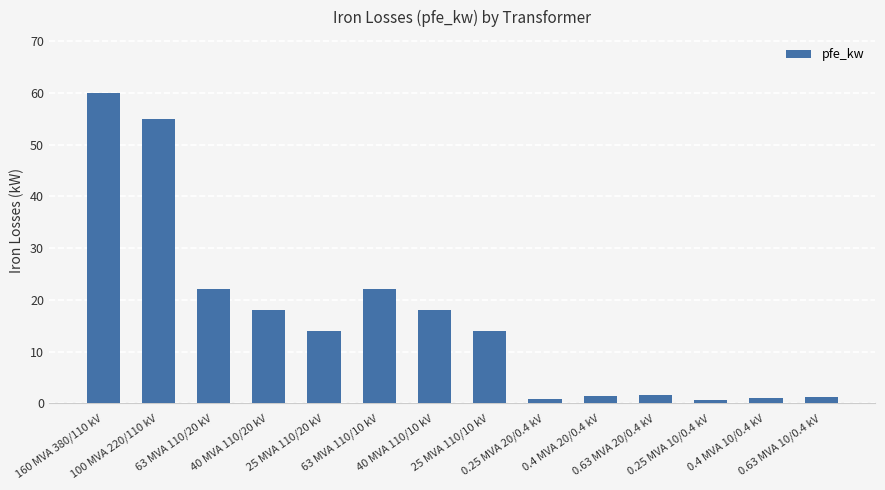

Approximately how many times larger is the value at 40 MVA 110/20 kV compared to 25 MVA 110/20 kV?

1.3